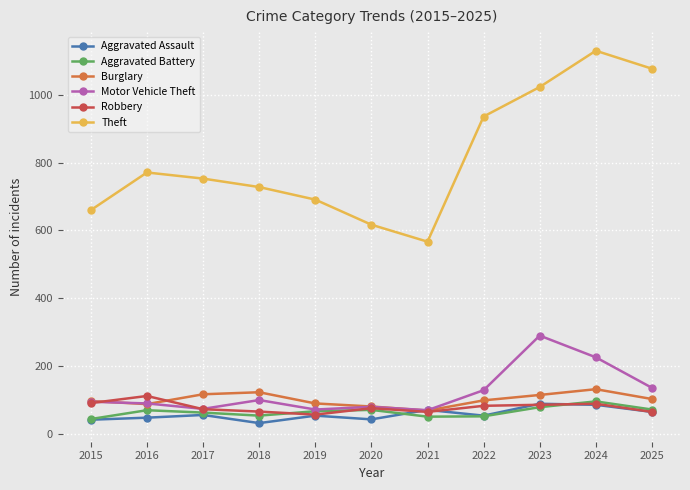

What is the highest value of the Aggravated Assault series?

89